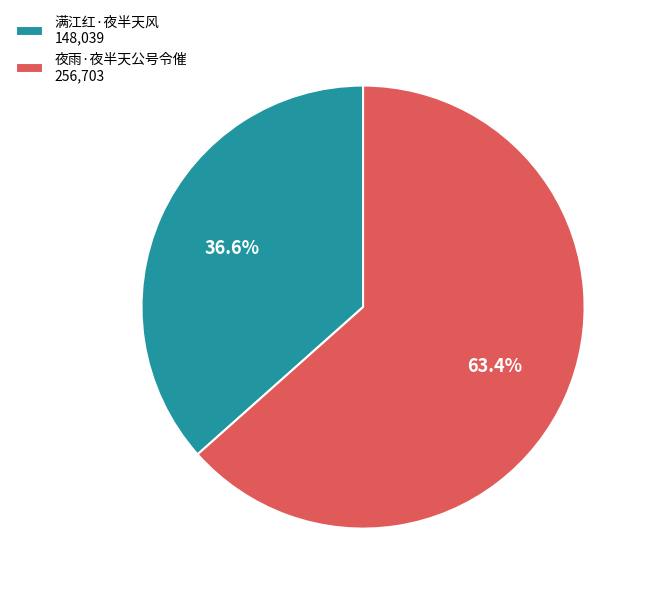

To the nearest percent, what percentage of the pie is 夜雨·夜半天公号令催?

63%